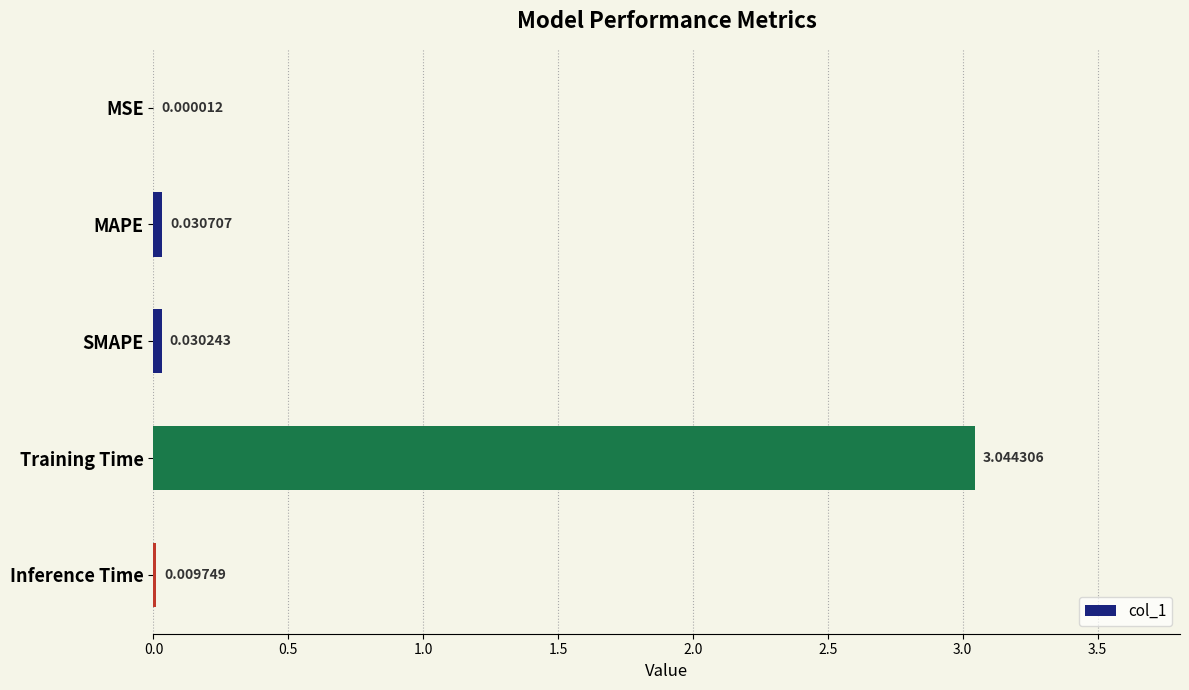

At which category does the chart reach its peak across all series?

Training Time